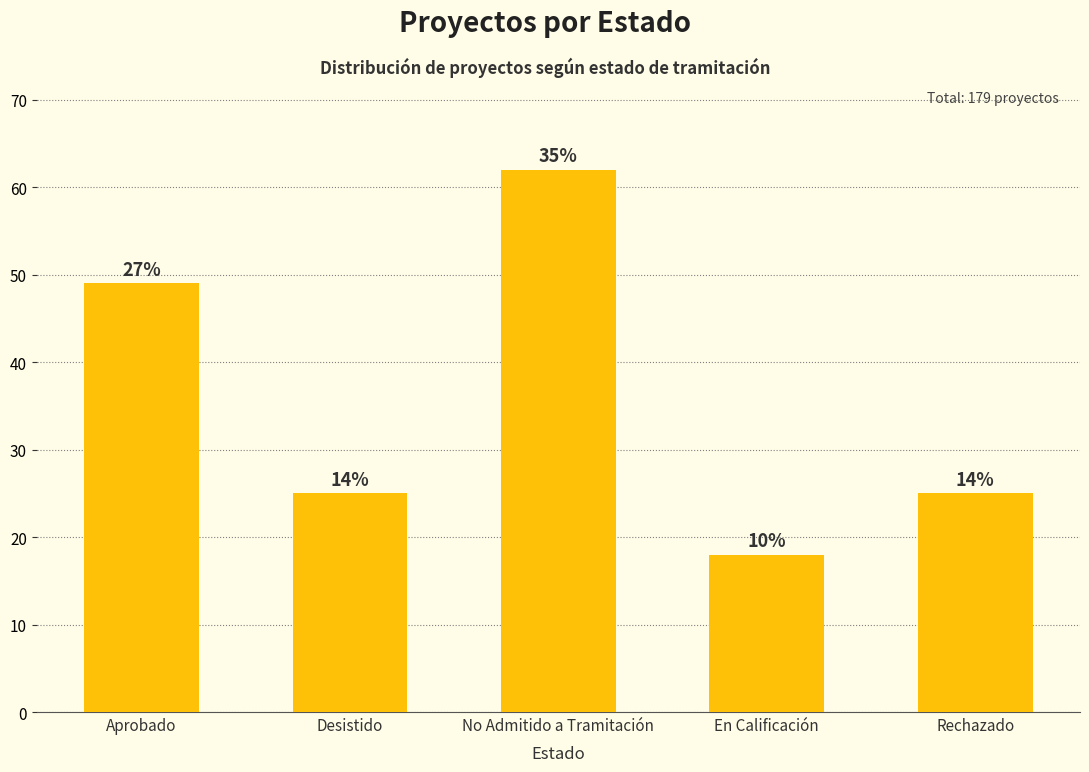

Which category has the highest value across all series?

No Admitido a Tramitación